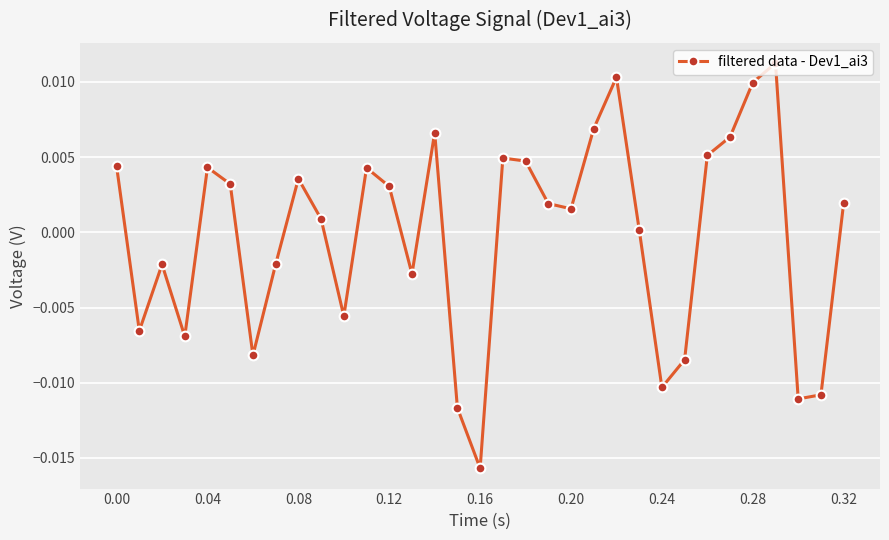

How many points are higher than both their immediate neighbors (excluding endpoints)?

8